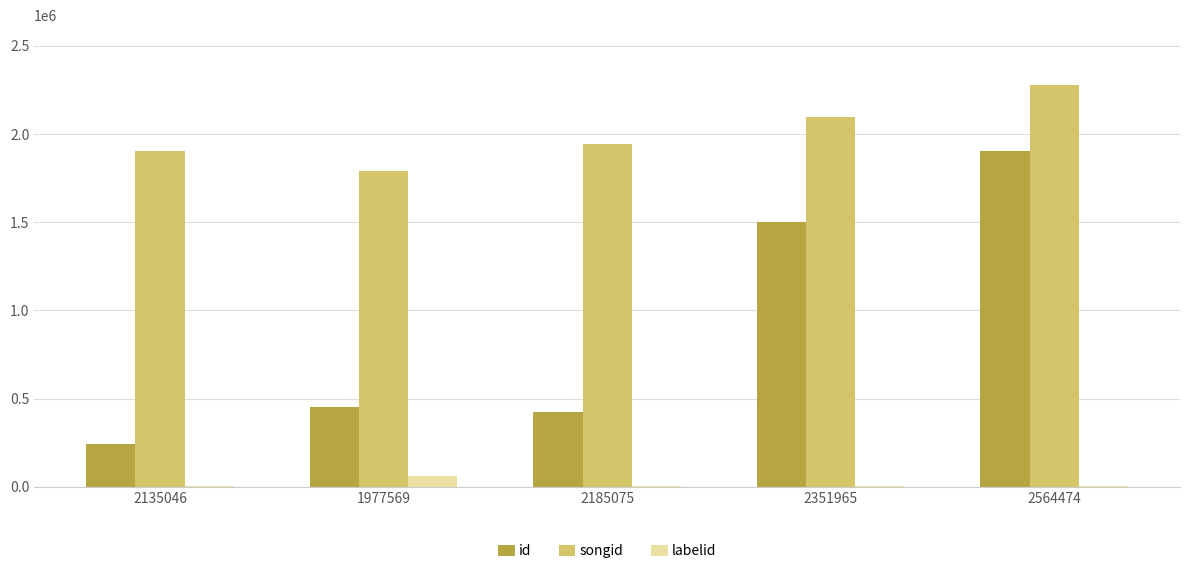

Reading right to left, what are all the values shown in this chart?

id: 1901730	1499263	424577	451793	243981
songid: 2276355	2095420	1944165	1788355	1905082
labelid: 5521	5521	5521	59198	5521